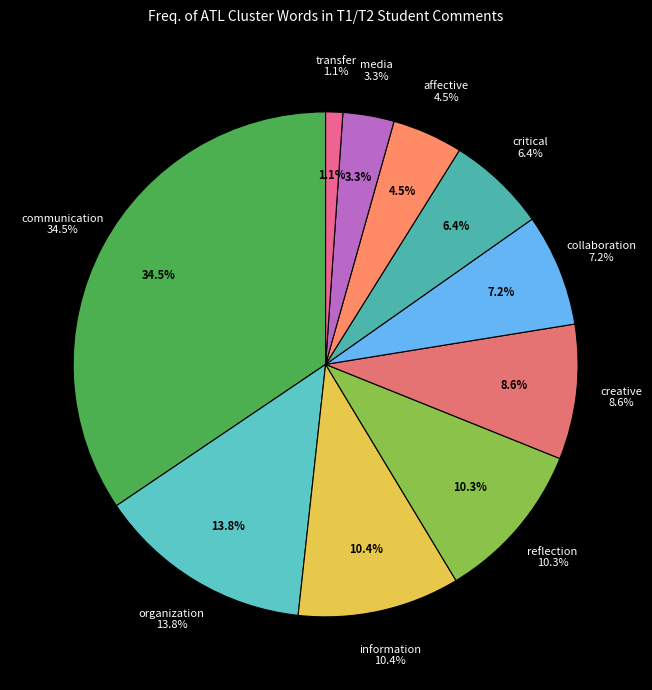

Between critical and creative, which is larger?

creative